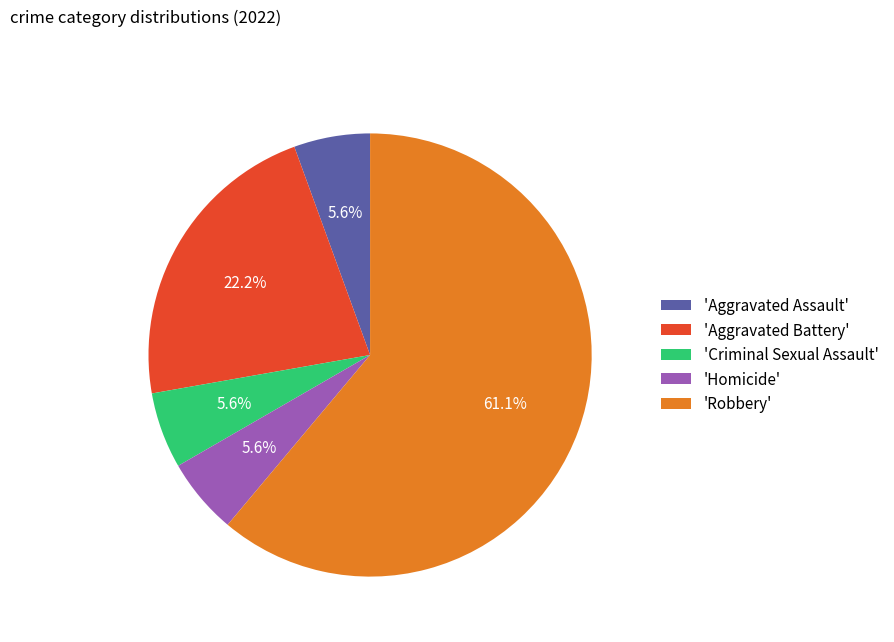

What is the largest slice in the pie chart?

'Robbery'